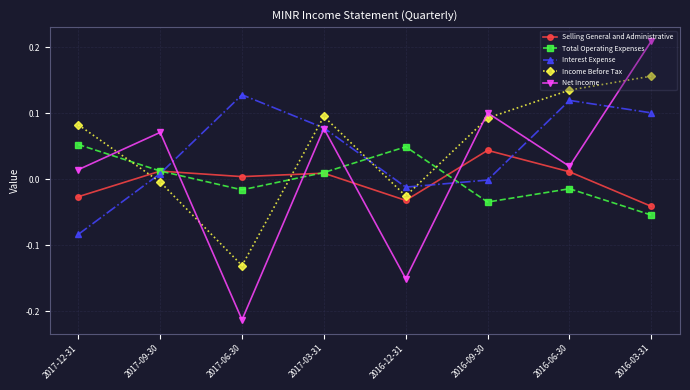

Count the number of categories in the chart.

8